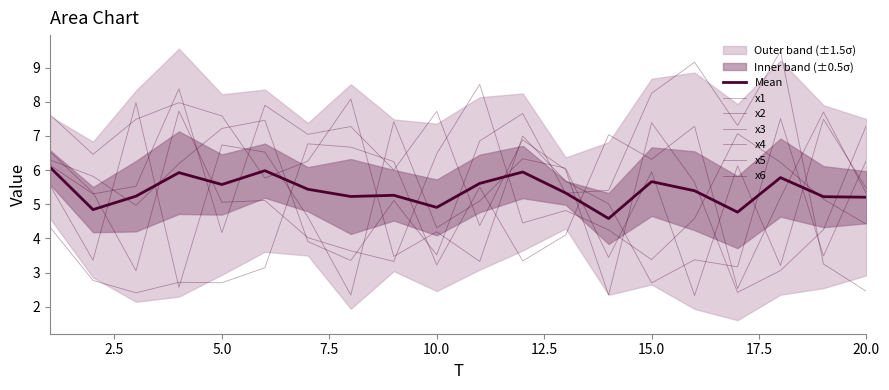

What is the average value of the x2 series?

5.6